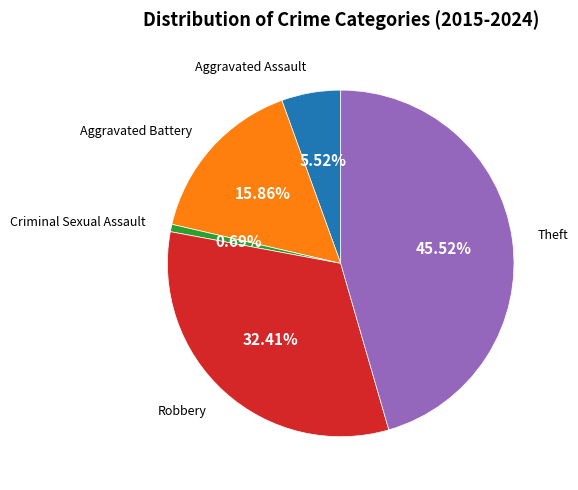

To the nearest percent, what portion does Criminal Sexual Assault represent?

1%